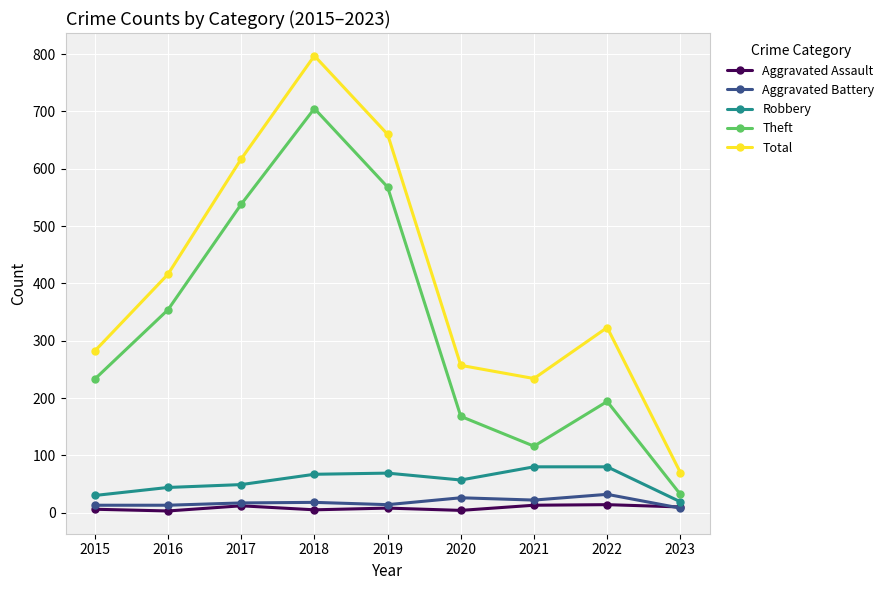

The value of Aggravated Battery at 2021 is 22. True or false?

True